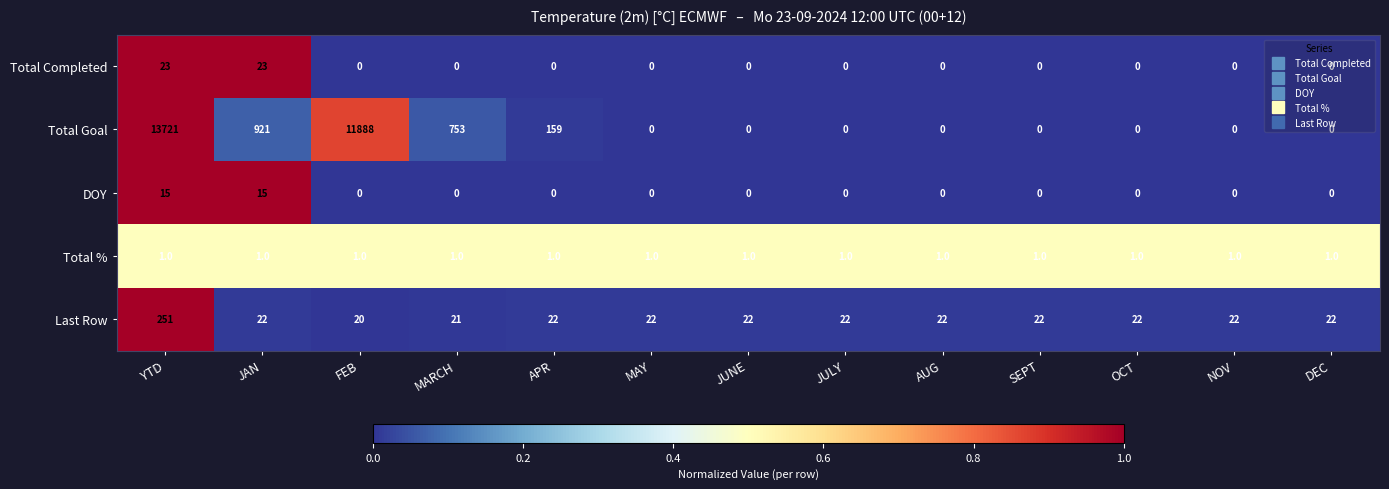

The value of Last Row at YTD is 251. True or false?

True